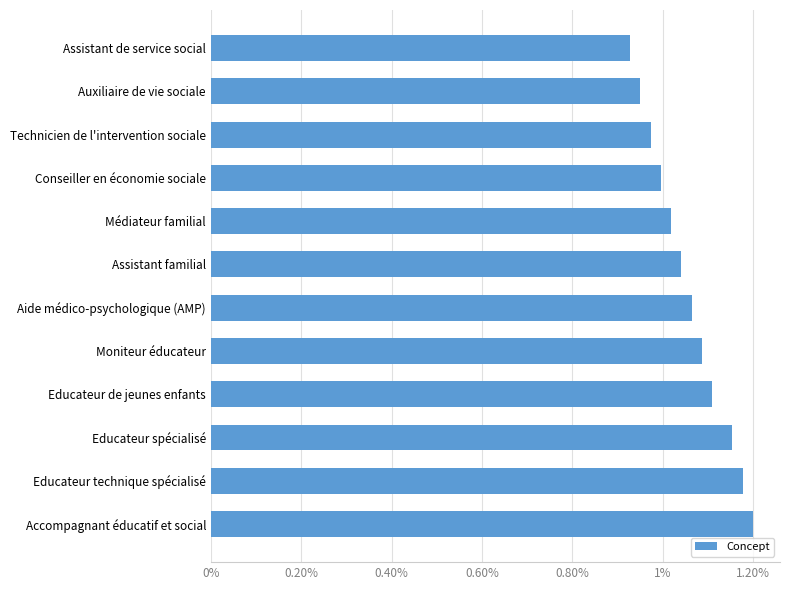

List the labels in order of value, largest first.

Accompagnant éducatif et social, Educateur technique spécialisé, Educateur spécialisé, Educateur de jeunes enfants, Moniteur éducateur, Aide médico-psychologique (AMP), Assistant familial, Médiateur familial, Conseiller en économie sociale, Technicien de l'intervention sociale, Auxiliaire de vie sociale, Assistant de service social